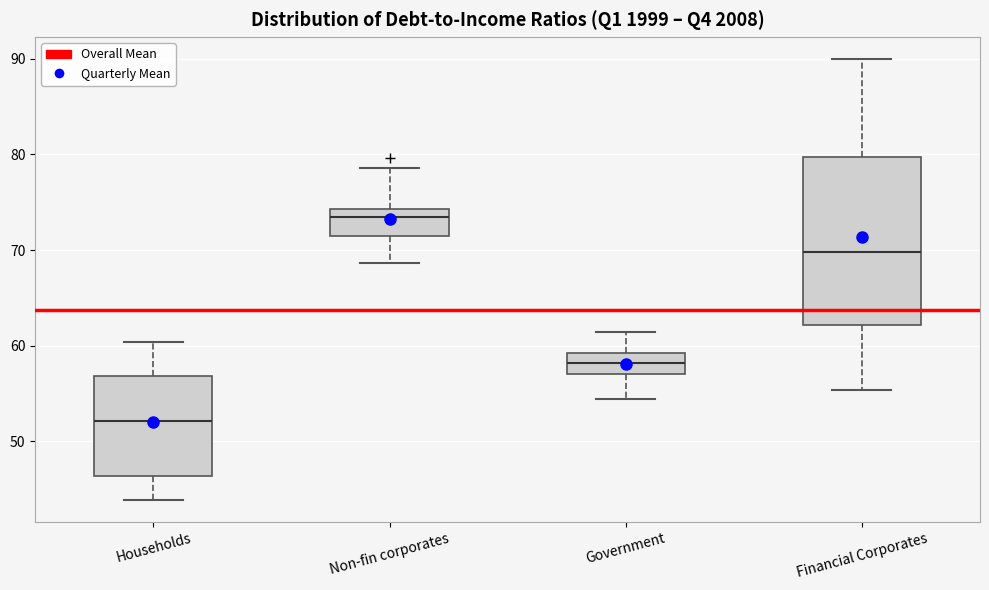

Reading left to right, read every box against the y-axis: the position of its median line, the range the box covers, and the ends of its whiskers. The values are not printed on the chart, so give them approximately, as read against the axis.

Households: median 52, box 46 to 57, whiskers 44 to 60
Non-fin corporates: median 73, box 71 to 74, whiskers 69 to 79
Government: median 58, box 57 to 59, whiskers 54 to 61
Financial Corporates: median 70, box 62 to 80, whiskers 55 to 90